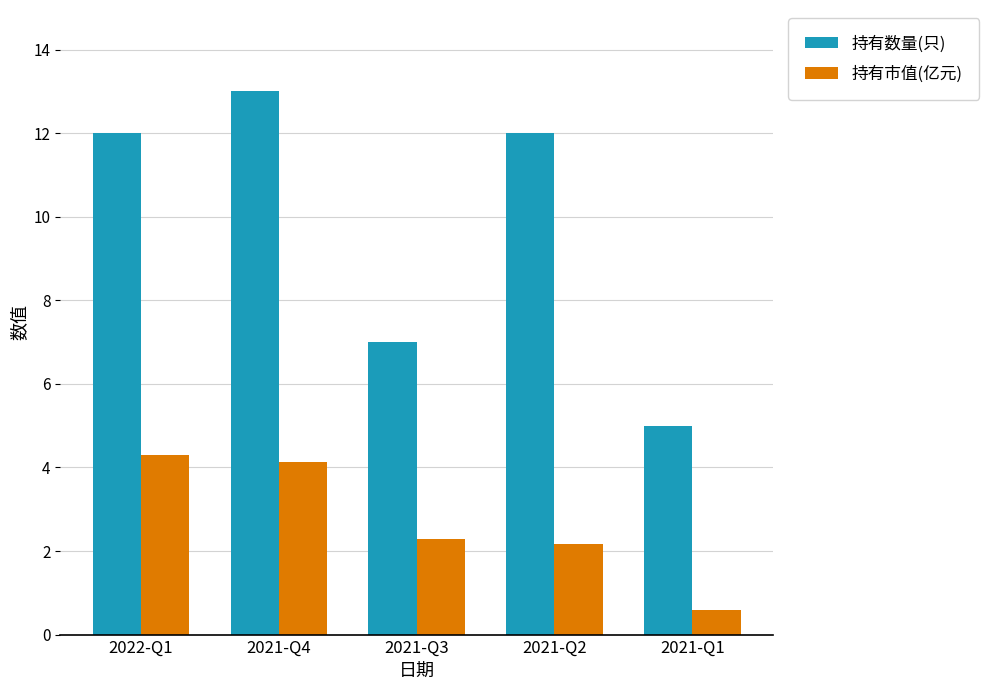

What is the average value of the 持有数量(只) series?

9.8